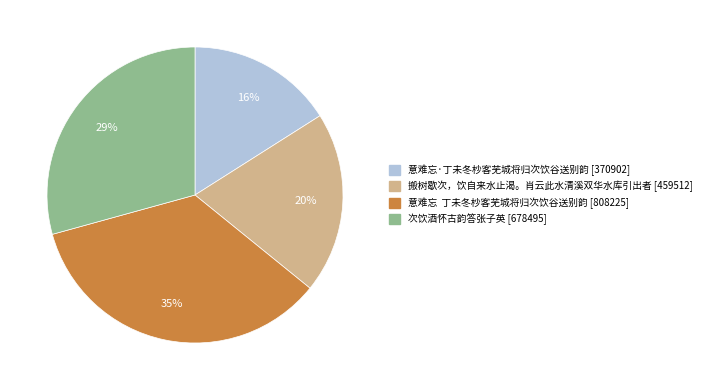

True or false: 意难忘·丁未冬杪客芜城将归次饮谷送别韵 accounts for 16% of the total.

True